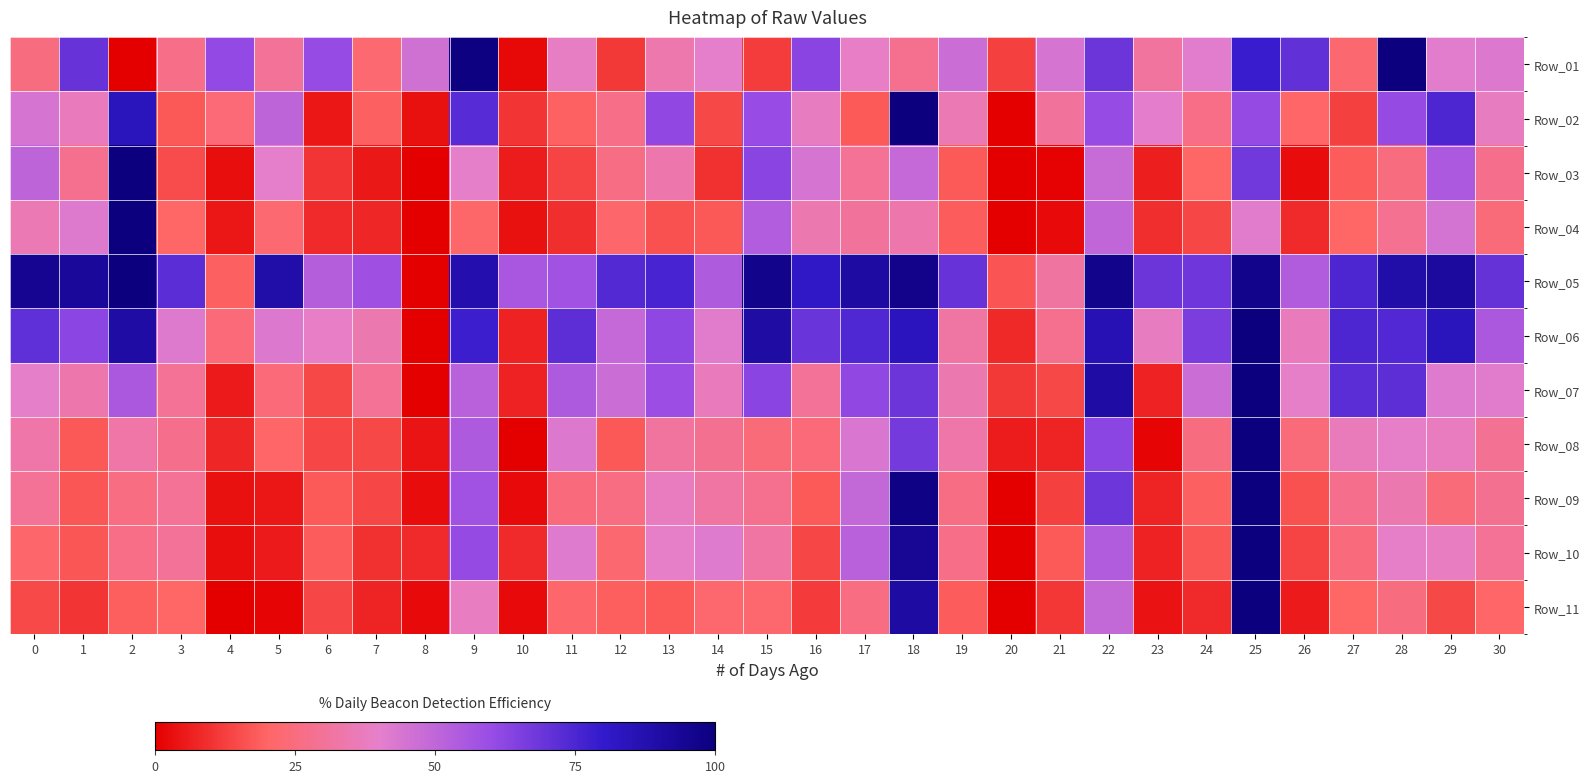

Reading right to left, extract all data points from this chart.

Row_01: 30=42.2	29=40.9	28=100.0	27=22.2	26=71.0	25=78.7	24=41.0	23=31.2	22=68.9	21=44.1	20=12.7	19=47.0	18=28.1	17=39.0	16=63.1	15=11.9	14=39.9	13=34.1	12=11.0	11=38.4	10=1.7	9=99.4	8=46.1	7=22.5	6=60.2	5=29.8	4=61.0	3=26.9	2=0.0	1=69.7	0=25.3
Row_02: 30=37.5	29=74.8	28=60.7	27=12.7	26=20.3	25=60.8	24=26.5	23=40.3	22=60.3	21=30.7	20=0.0	19=35.4	18=100.0	17=17.9	16=37.6	15=60.0	14=14.2	13=61.4	12=26.8	11=19.2	10=10.3	9=72.8	8=3.5	7=18.9	6=4.5	5=50.8	4=23.3	3=17.2	2=84.4	1=37.0	0=44.1
Row_03: 30=27.5	29=55.1	28=25.2	27=18.1	26=2.6	25=67.7	24=20.0	23=6.0	22=47.8	21=0.4	20=0.0	19=17.9	18=48.5	17=29.3	16=43.8	15=63.2	14=9.5	13=33.9	12=25.8	11=13.4	10=5.6	9=39.5	8=0.3	7=4.9	6=10.2	5=40.0	4=2.8	3=15.1	2=100.0	1=28.0	0=50.6
Row_04: 30=23.9	29=44.7	28=28.5	27=19.9	26=8.4	25=41.1	24=13.7	23=9.3	22=49.8	21=2.3	20=0.0	19=18.1	18=33.8	17=30.7	16=34.8	15=53.2	14=17.3	13=15.7	12=21.5	11=9.3	10=3.2	9=20.9	8=0.0	7=7.8	6=8.4	5=22.3	4=4.6	3=20.3	2=100.0	1=42.0	0=35.5
Row_05: 30=70.3	29=91.8	28=89.3	27=74.7	26=53.9	25=96.8	24=68.3	23=69.1	22=96.8	21=31.4	20=16.7	19=69.8	18=97.0	17=90.9	16=80.9	15=96.6	14=54.0	13=75.8	12=73.5	11=57.7	10=55.6	9=87.5	8=0.0	7=58.4	6=53.1	5=88.8	4=19.1	3=72.1	2=100.0	1=93.2	0=95.6
Row_06: 30=55.3	29=84.0	28=74.0	27=74.9	26=37.0	25=100.0	24=65.8	23=37.6	22=86.1	21=27.9	20=8.1	19=32.3	18=83.7	17=74.4	16=69.2	15=90.4	14=41.0	13=62.0	12=48.7	11=71.7	10=6.7	9=78.1	8=0.0	7=34.5	6=39.0	5=42.4	4=23.6	3=42.1	2=90.0	1=62.6	0=71.3
Row_07: 30=41.3	29=41.7	28=71.8	27=72.2	26=39.3	25=100.0	24=47.3	23=6.7	22=89.9	21=14.2	20=11.0	19=34.5	18=68.8	17=61.7	16=29.9	15=63.2	14=37.0	13=59.1	12=46.9	11=54.6	10=6.8	9=51.9	8=0.0	7=29.7	6=14.4	5=23.7	4=5.4	3=29.4	2=55.2	1=33.7	0=39.6
Row_08: 30=29.2	29=37.2	28=39.4	27=36.6	26=24.1	25=100.0	24=25.3	23=1.1	22=62.8	21=7.3	20=5.7	19=32.9	18=66.9	17=43.2	16=23.6	15=23.9	14=28.4	13=31.2	12=17.3	11=42.3	10=0.0	9=54.3	8=4.0	7=14.2	6=14.0	5=20.4	4=7.6	3=27.6	2=32.7	1=17.4	0=33.1
Row_09: 30=28.3	29=23.8	28=34.6	27=27.4	26=16.0	25=100.0	24=18.9	23=7.1	22=68.5	21=12.6	20=0.0	19=25.8	18=98.4	17=48.9	16=17.8	15=27.8	14=31.9	13=37.2	12=25.4	11=24.4	10=2.1	9=57.7	8=2.6	7=13.8	6=17.8	5=4.5	4=3.2	3=29.6	2=25.7	1=17.0	0=29.3
Row_10: 30=29.4	29=38.0	28=39.3	27=24.3	26=13.5	25=100.0	24=16.8	23=6.7	22=53.8	21=17.9	20=0.0	19=26.9	18=94.2	17=51.8	16=14.0	15=31.8	14=41.6	13=39.1	12=22.1	11=41.8	10=8.4	9=60.6	8=8.3	7=9.5	6=18.0	5=5.4	4=3.1	3=29.9	2=26.2	1=17.1	0=21.2
Row_11: 30=20.4	29=14.1	28=25.0	27=20.0	26=5.3	25=100.0	24=8.5	23=3.7	22=49.1	21=10.8	20=0.1	19=18.3	18=90.9	17=25.8	16=11.5	15=21.8	14=21.7	13=17.8	12=18.6	11=21.5	10=2.1	9=38.0	8=2.0	7=7.4	6=14.0	5=1.0	4=0.0	3=20.0	2=18.7	1=10.5	0=14.8